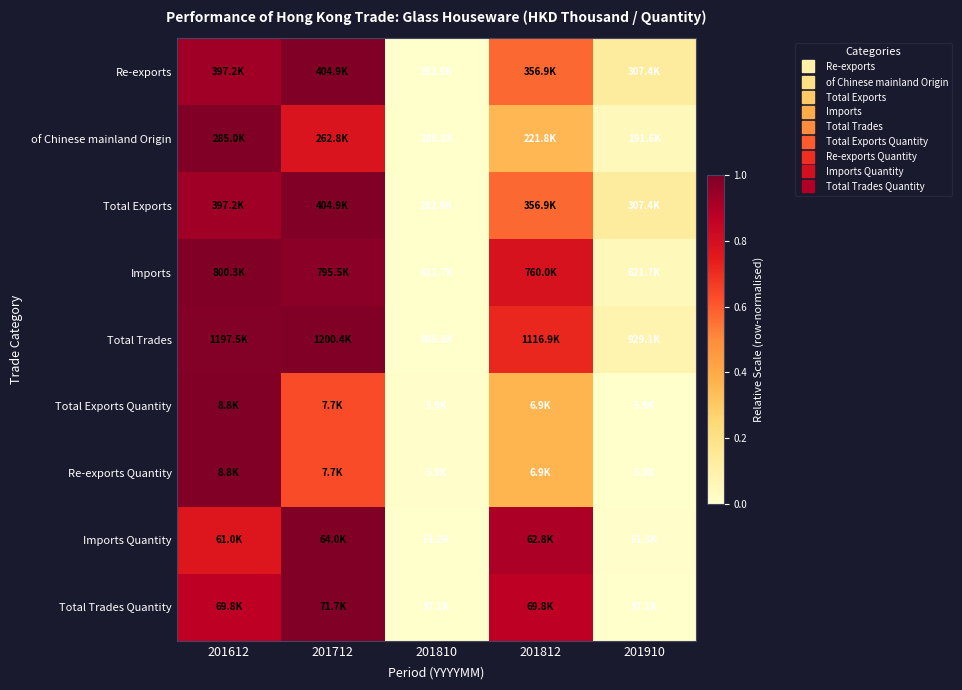

What is the greatest value displayed?

1.0